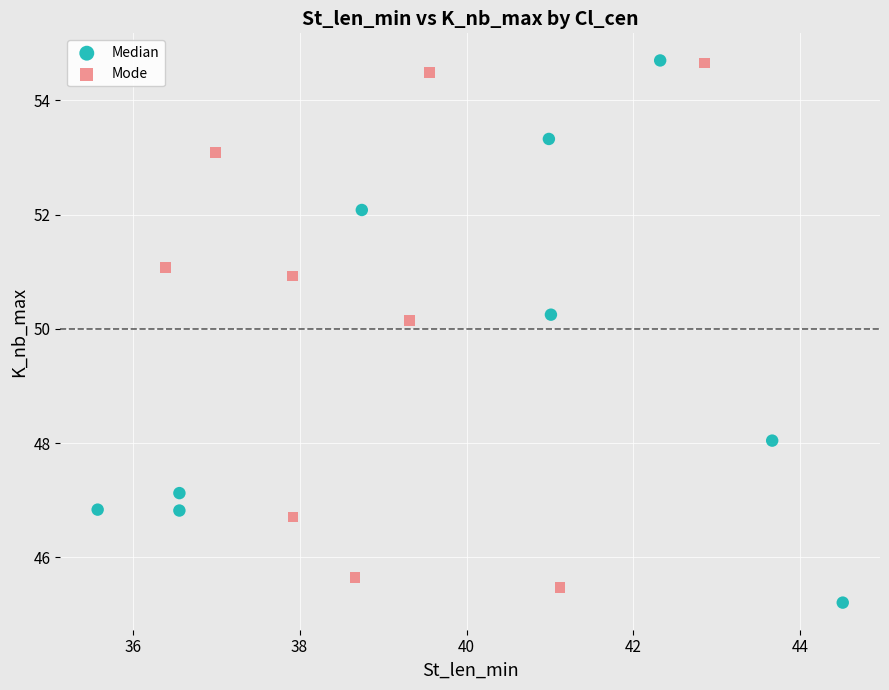

Which series contains the lowest Y value?

Median